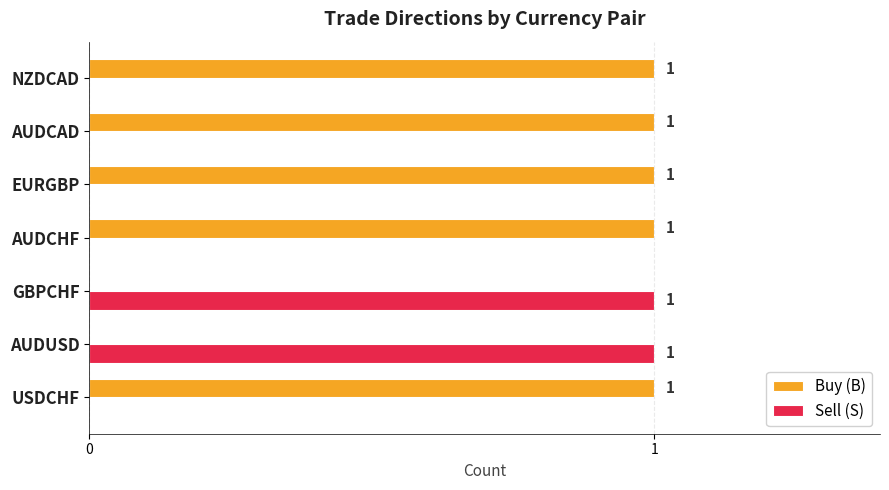

How many positive values does the Sell (S) series have?

2